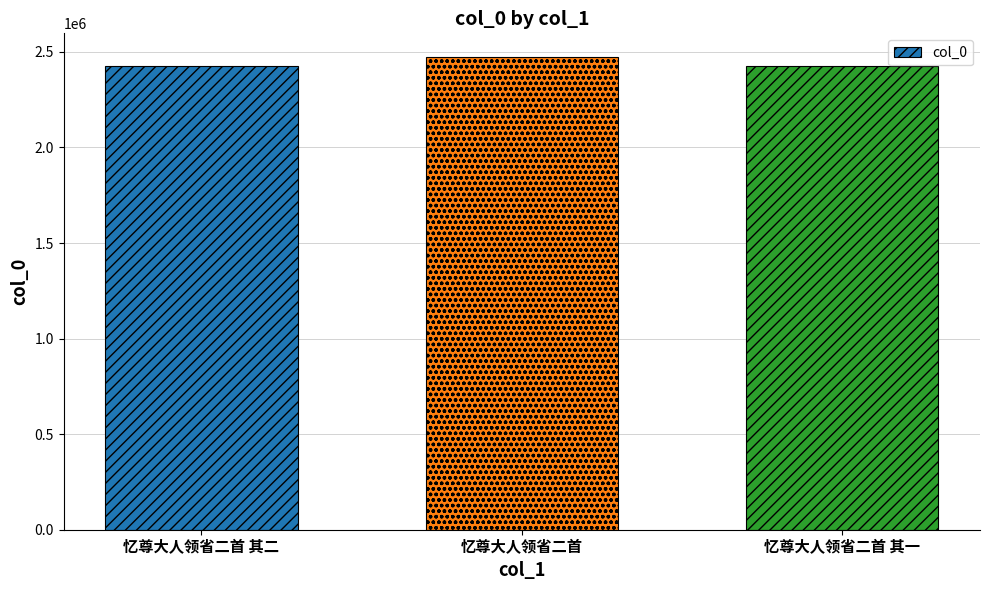

What is the label of the 2nd bar from the left?

忆尊大人领省二首